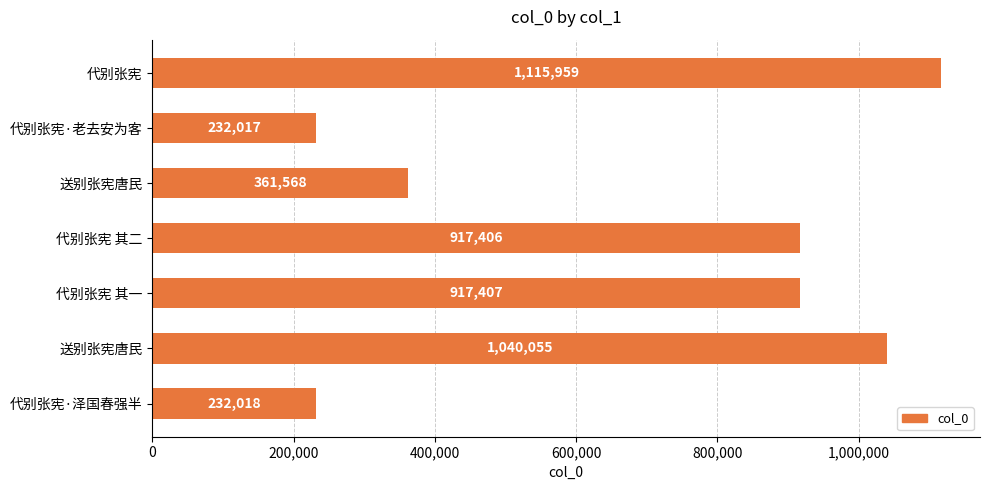

Does the chart contain stacked bars?

No